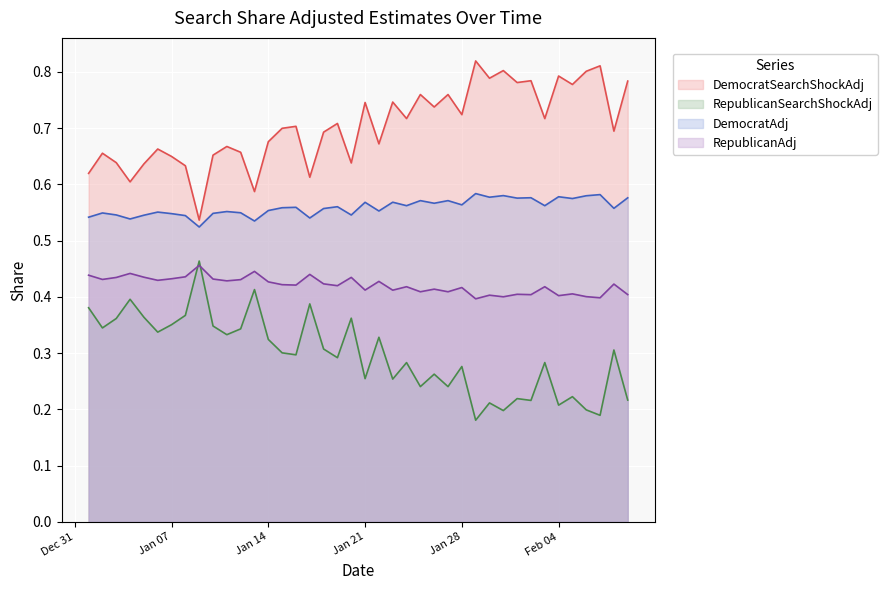

What is the sum of all RepublicanAdj values?

16.8